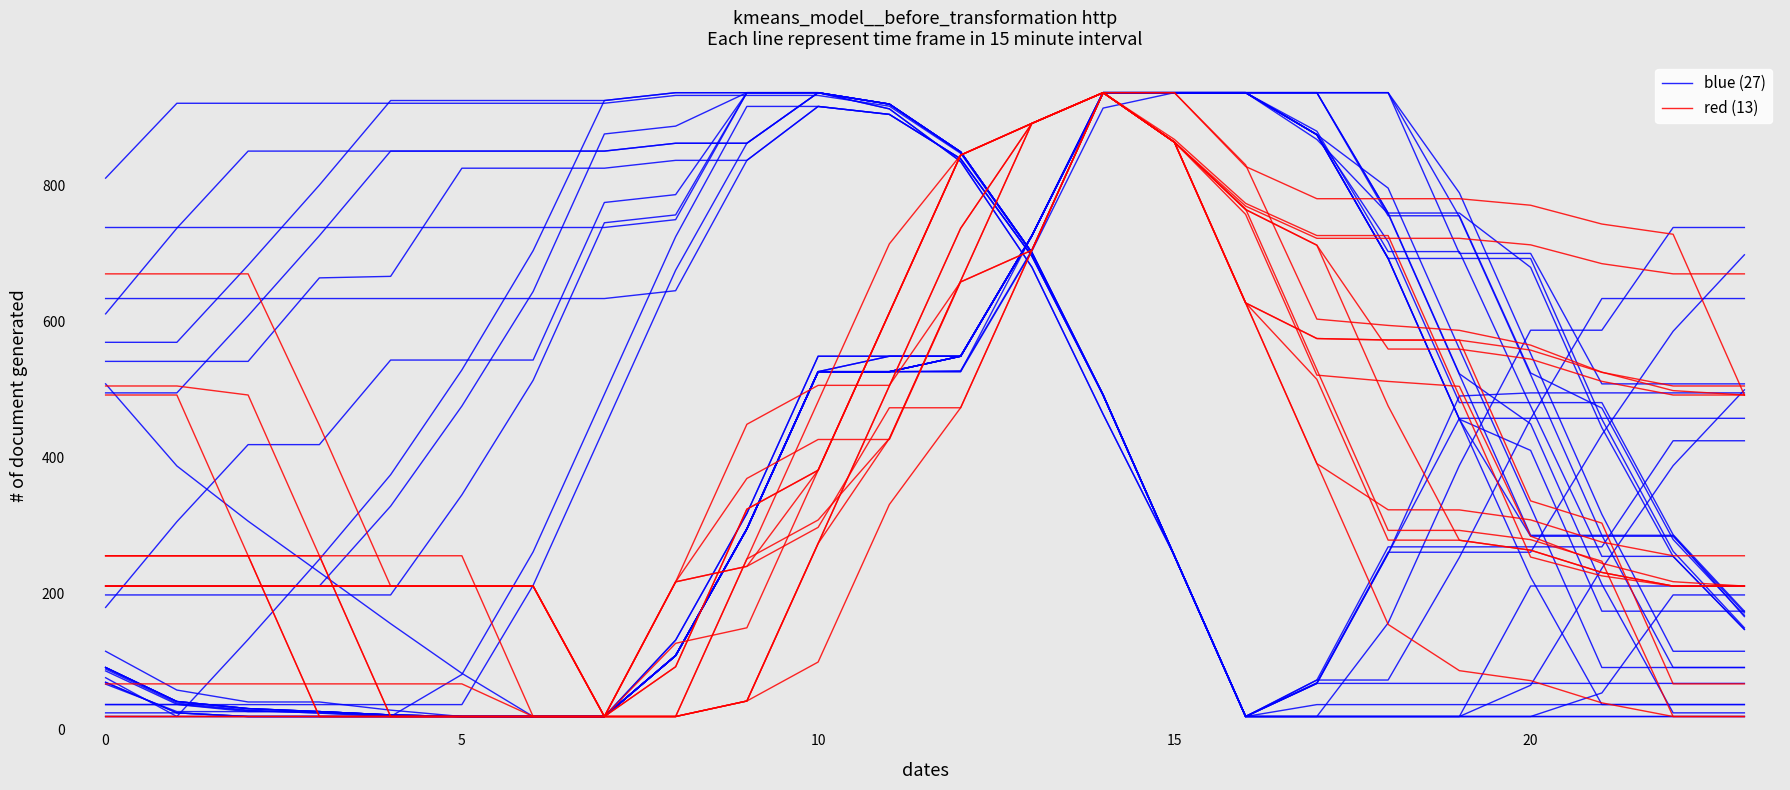

List the series in order of their peak value, lowest first.

blue (27), red (13)